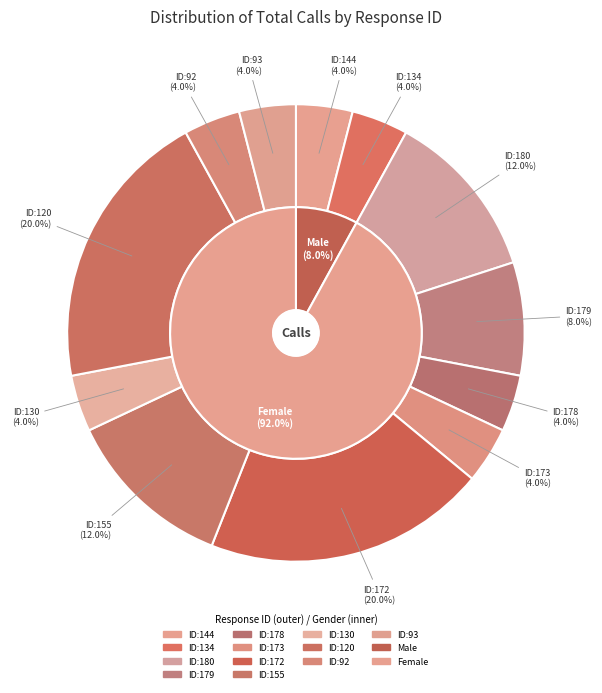

Between 144 and 92, which is larger?

144